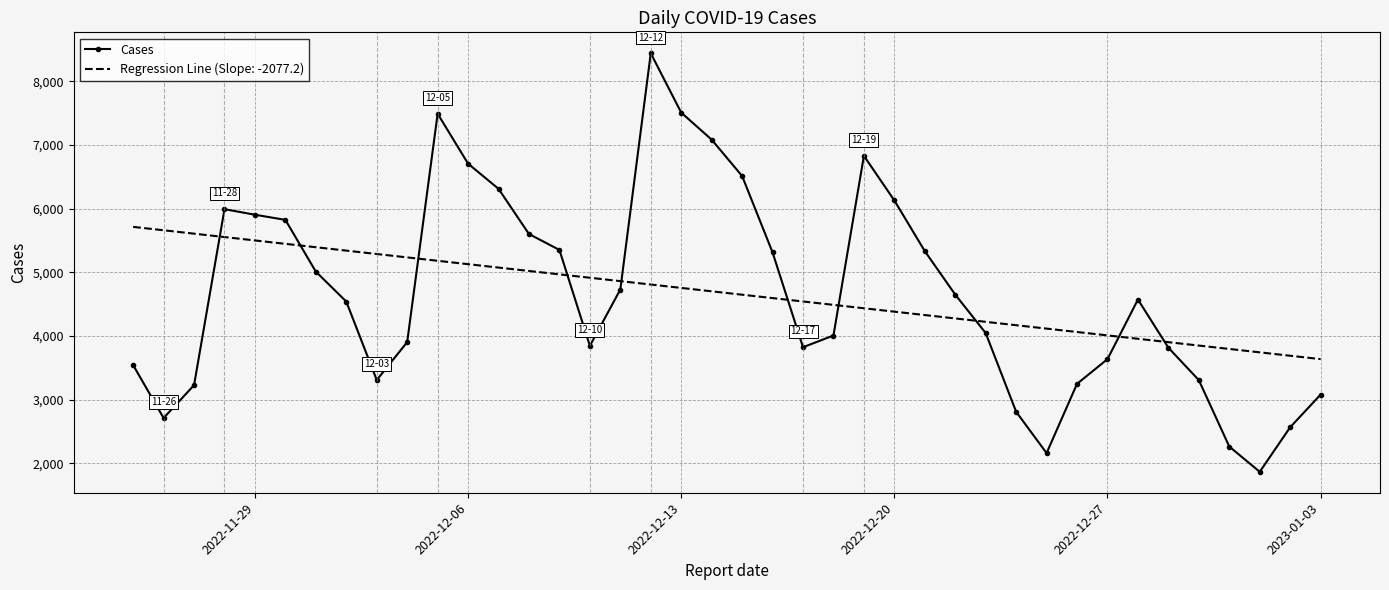

What is the minimum value for Regression Line (Slope: -2077.2)?

3638.9